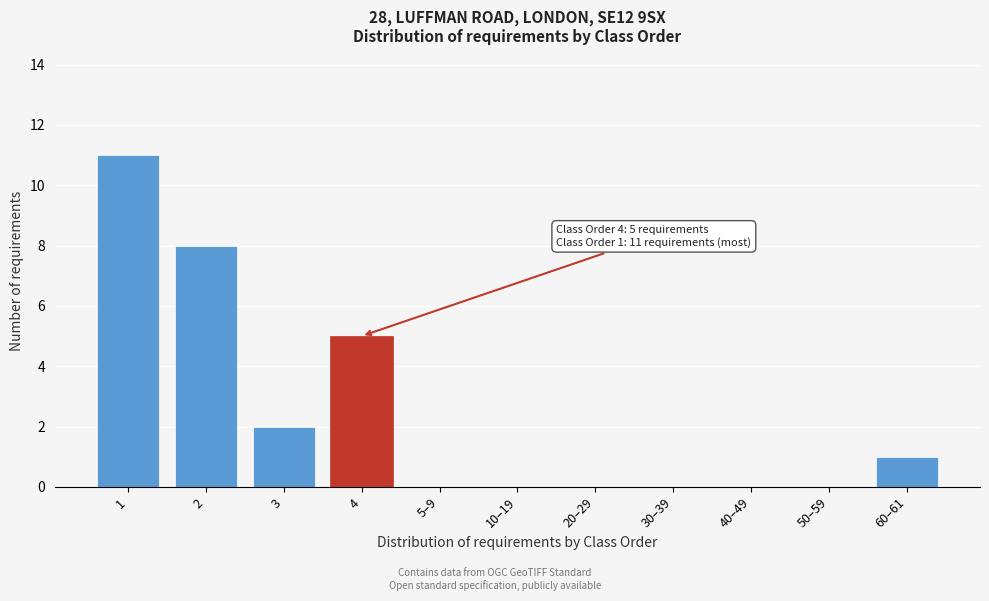

Reading left to right, transcribe all the data shown in this chart.

1=11	2=8	3=2	4=5	5–9=0	10–19=0	20–29=0	30–39=0	40–49=0	50–59=0	60–61=1